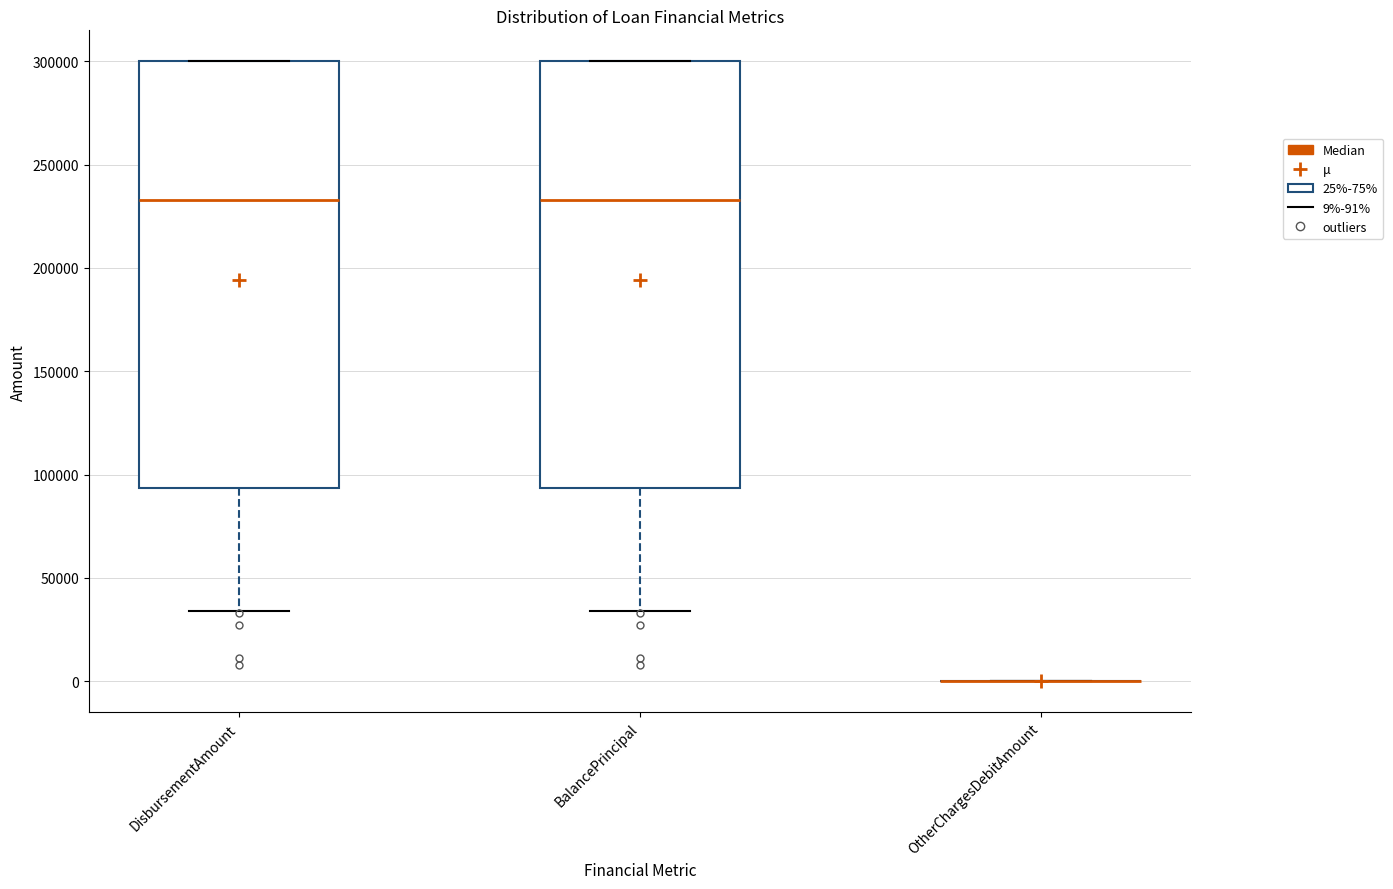

Reading left to right, read every box against the y-axis: the position of its median line, the range the box covers, and the ends of its whiskers. The values are not printed on the chart, so give them approximately, as read against the axis.

DisbursementAmount: median 235000, box 95000 to 300000, whiskers 35000 to 300000
BalancePrincipal: median 235000, box 95000 to 300000, whiskers 35000 to 300000
OtherChargesDebitAmount: box collapsed to a line at 0, whiskers 0 to 0